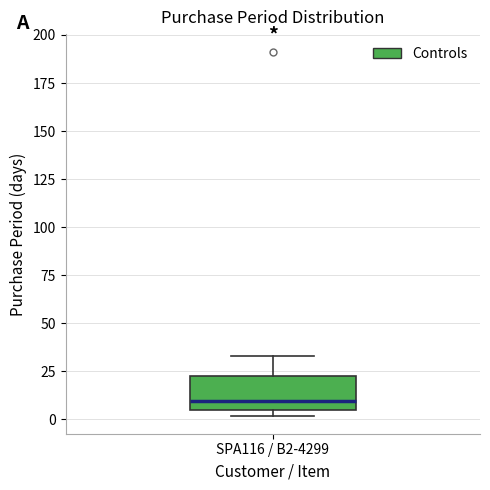

Transcribe this box plot: give where the median line is, the range the box spans, and where the two whiskers end, as read against the y-axis. The values are not printed on the chart, so give them approximately, as read against the axis.

median 10, box 5 to 25, whiskers 0 to 35